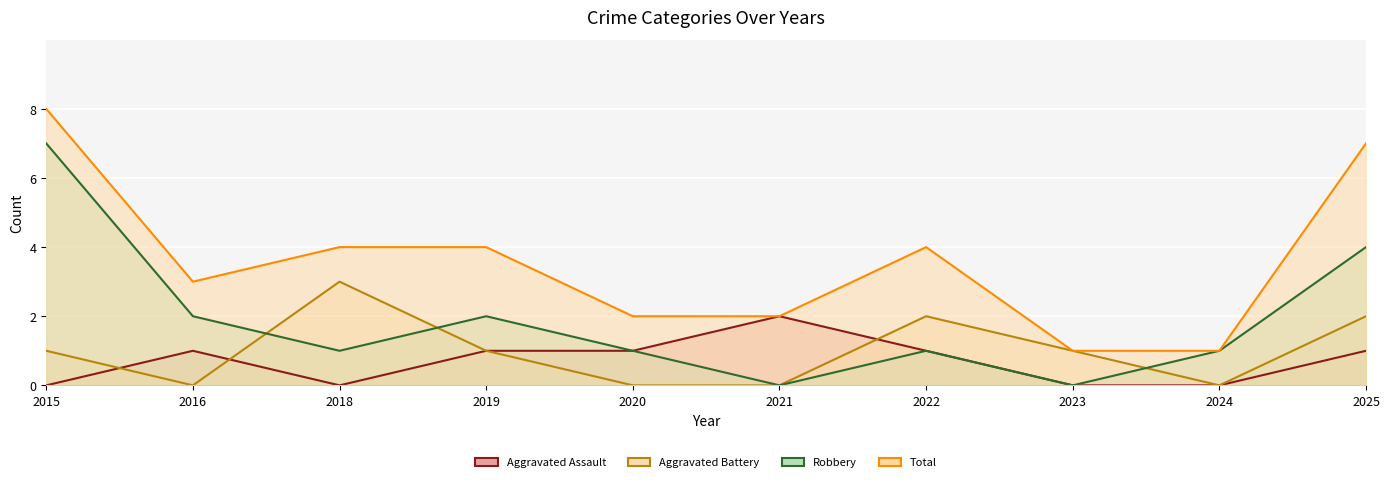

What is the difference between the maximum and second lowest values in the Aggravated Battery series?

3